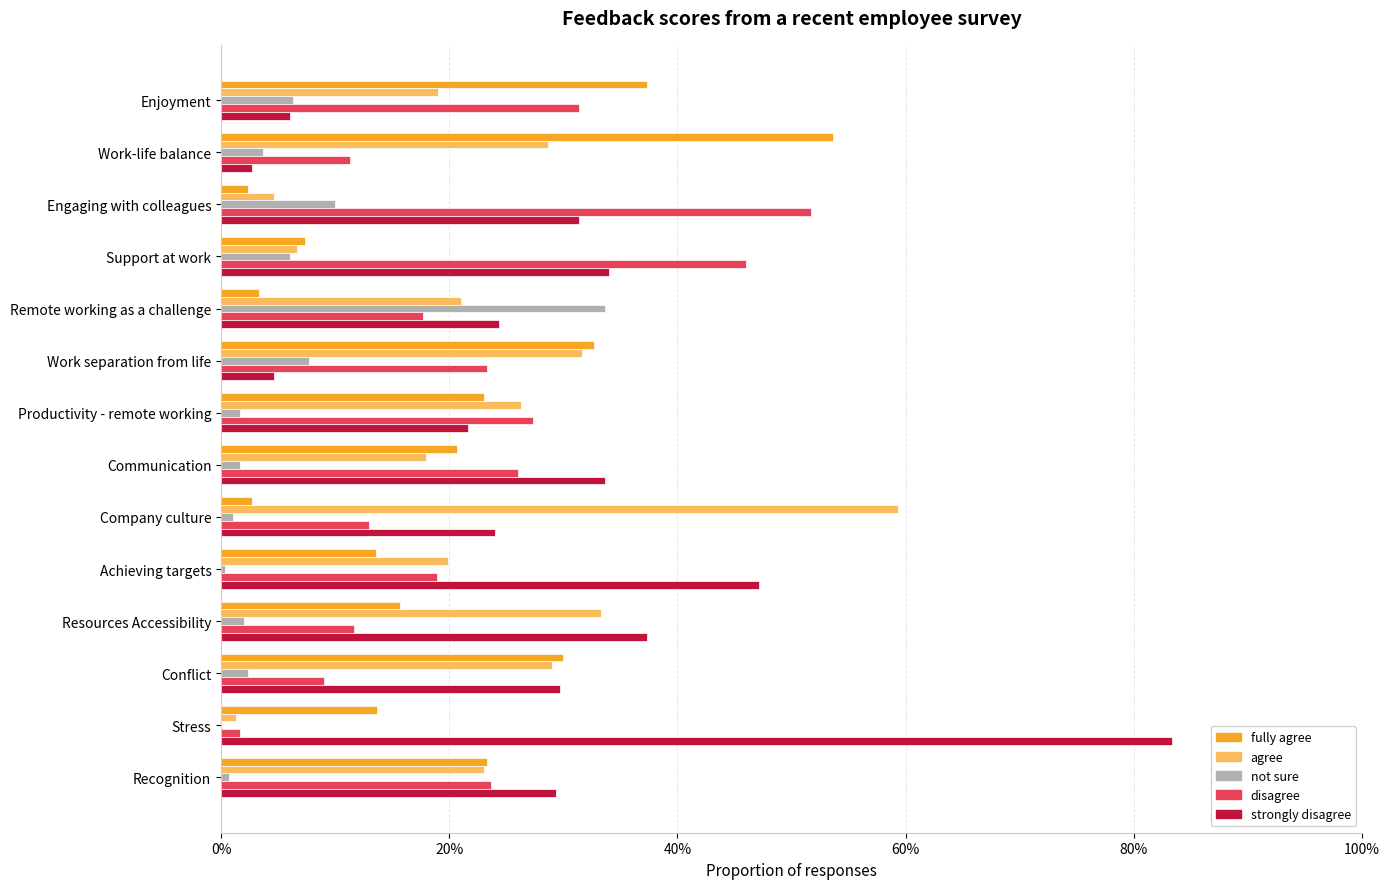

What are all the series names shown in the legend?

fully agree, agree, not sure, disagree, strongly disagree